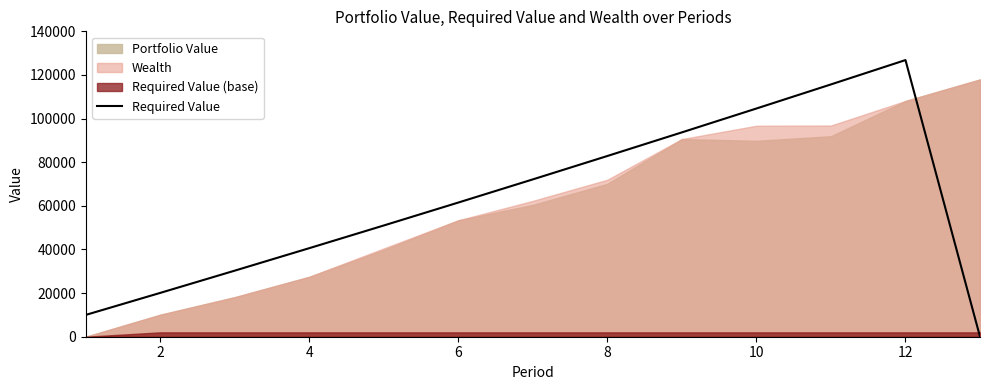

What is the difference between the maximum and second lowest values?

116825.0